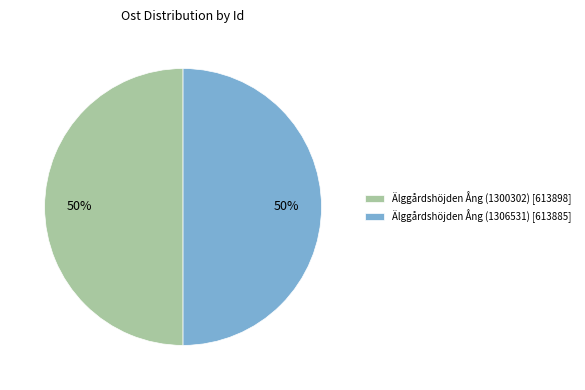

To the nearest percent, what portion does Älggårdshöjden Ång (1300302) represent?

50%